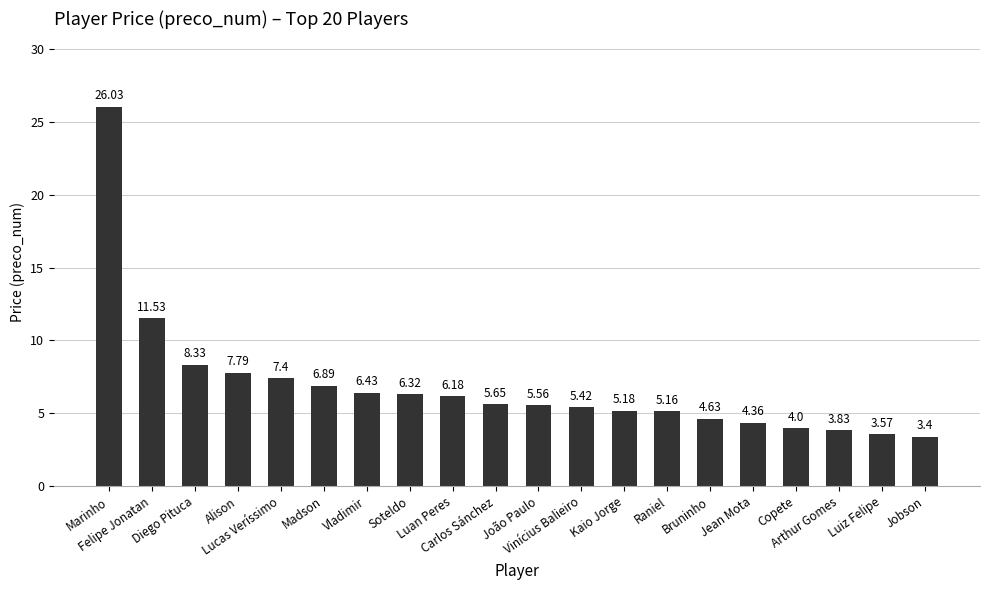

What is the difference between the second highest and minimum values?

8.1